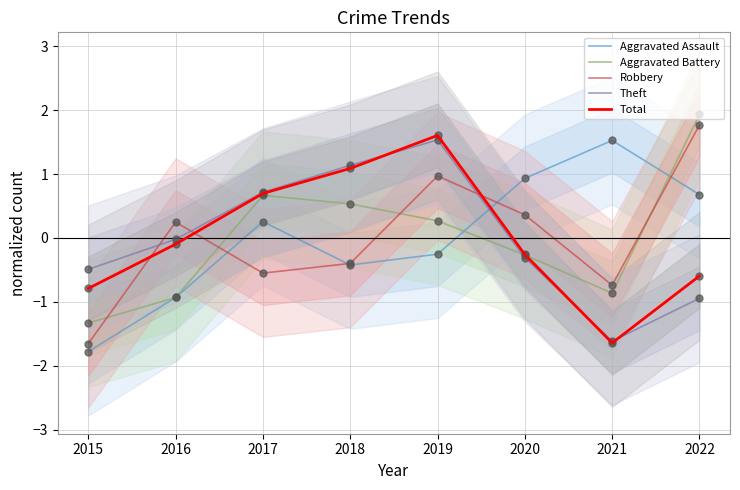

What are all the series names shown in the legend?

Aggravated Assault, Aggravated Battery, Robbery, Theft, Total